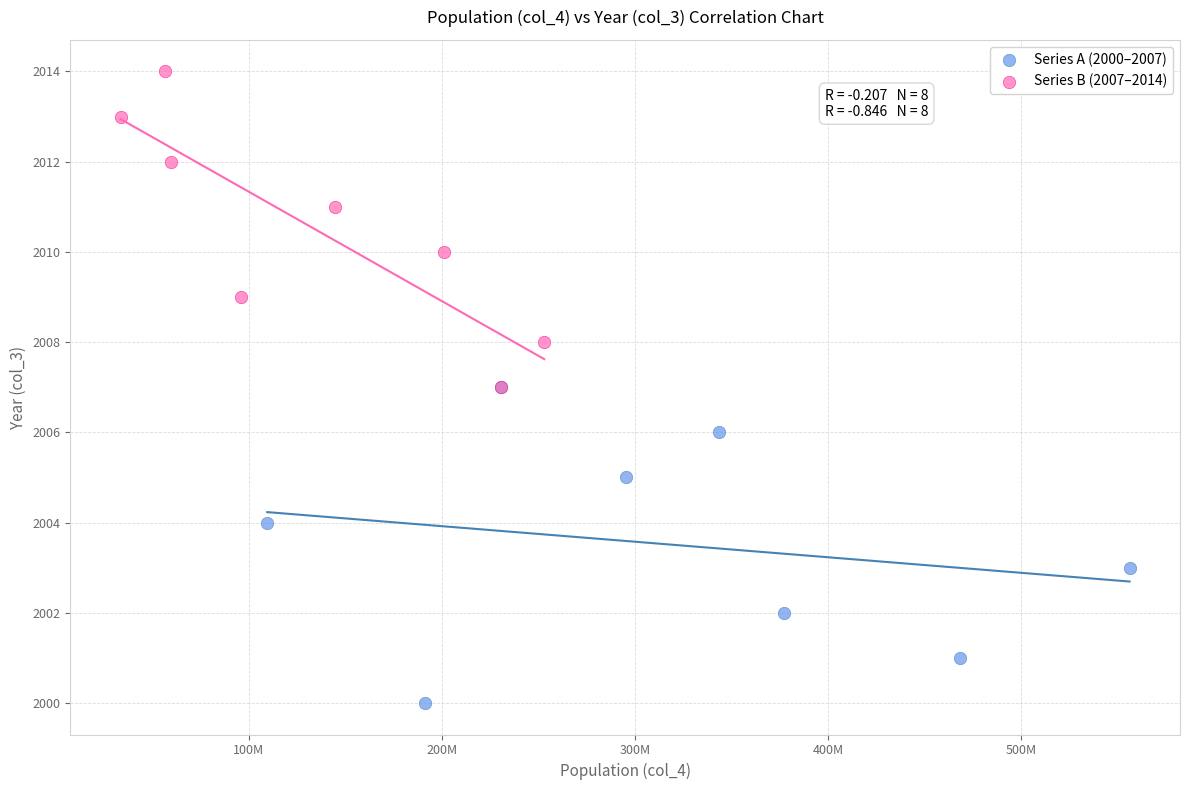

Which series contains the highest Y value?

Series B (2007–2014)